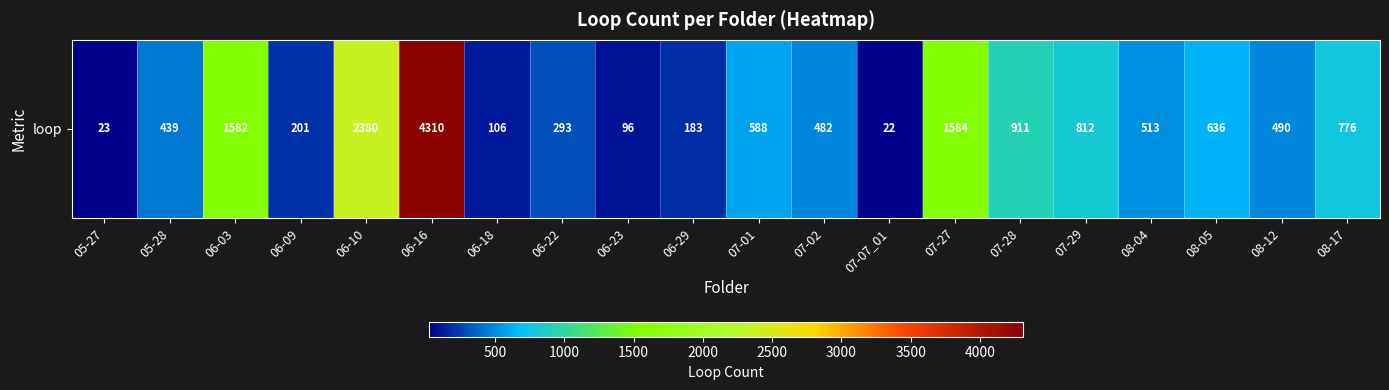

What is the change in value from 05-28 to 06-18?

-333